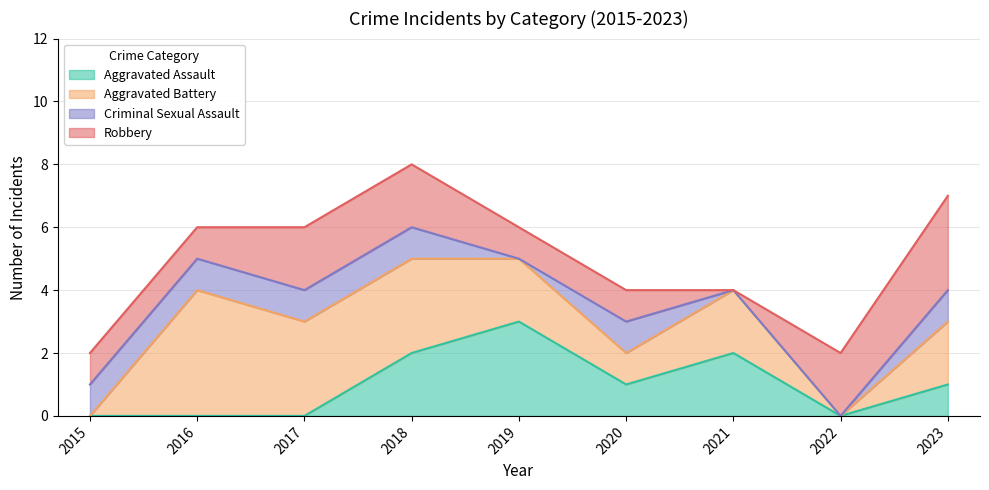

At which category does the chart reach its peak across all series?

2016